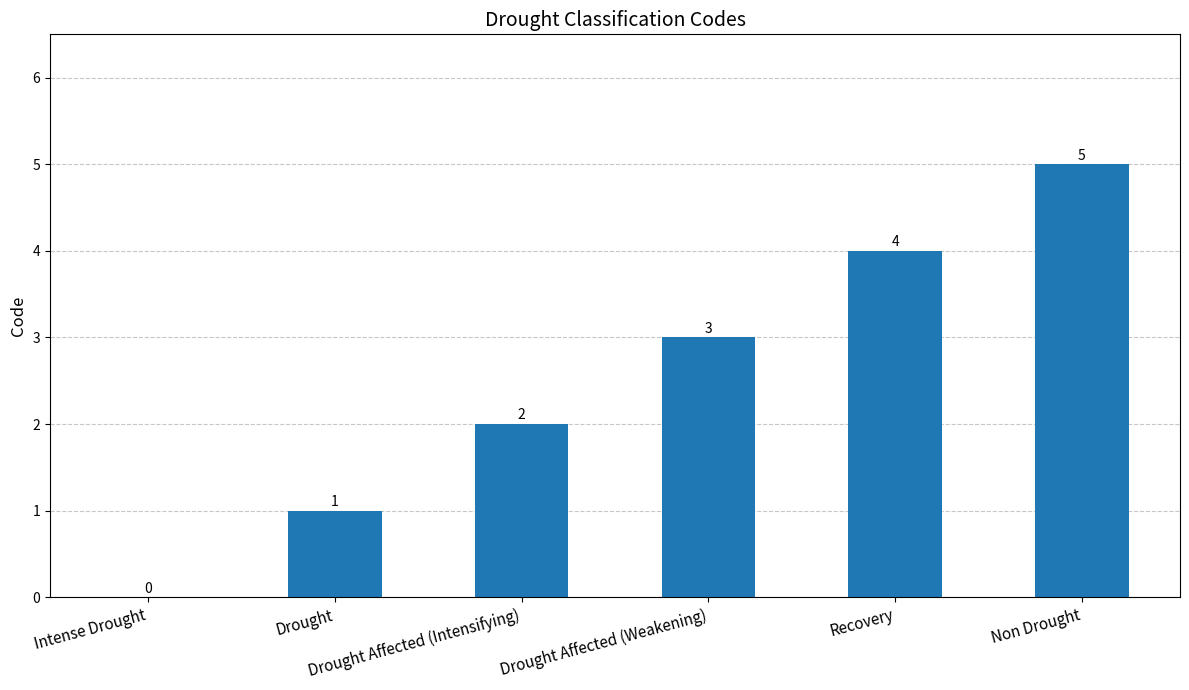

What is the sum of all values?

15